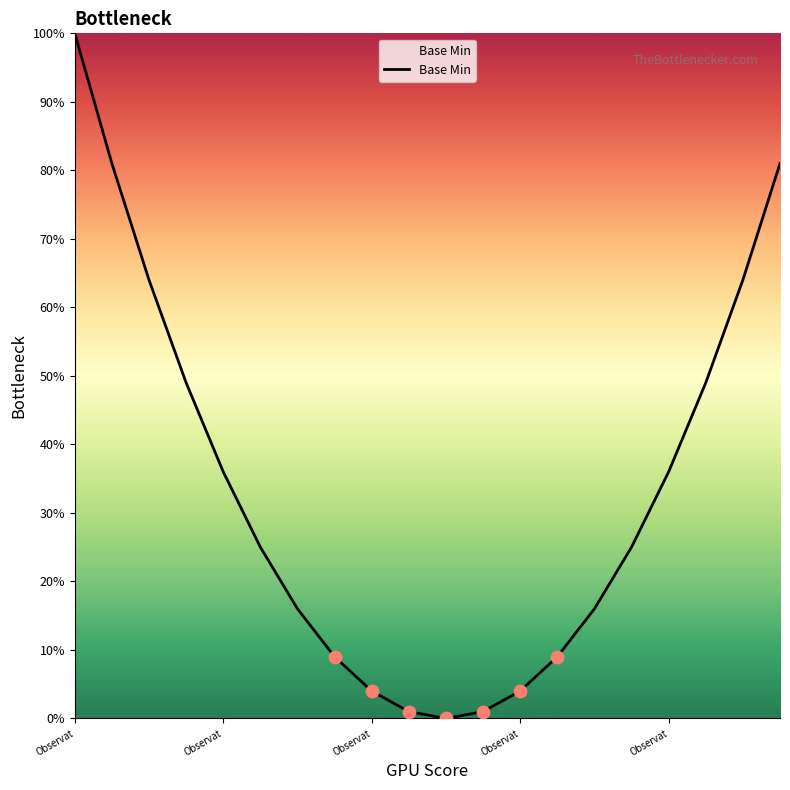

What is the maximum value shown in the chart?

100